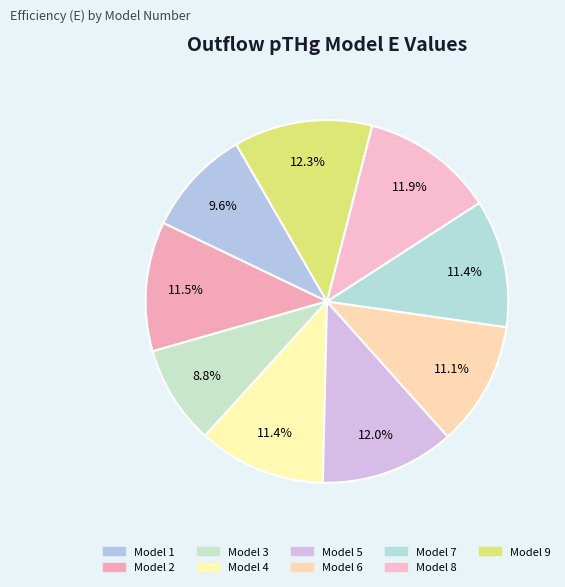

How many slices are in this pie chart?

9